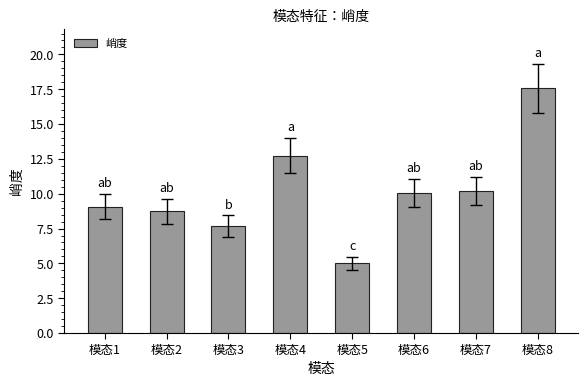

What value does the data have at 模态1?

9.1